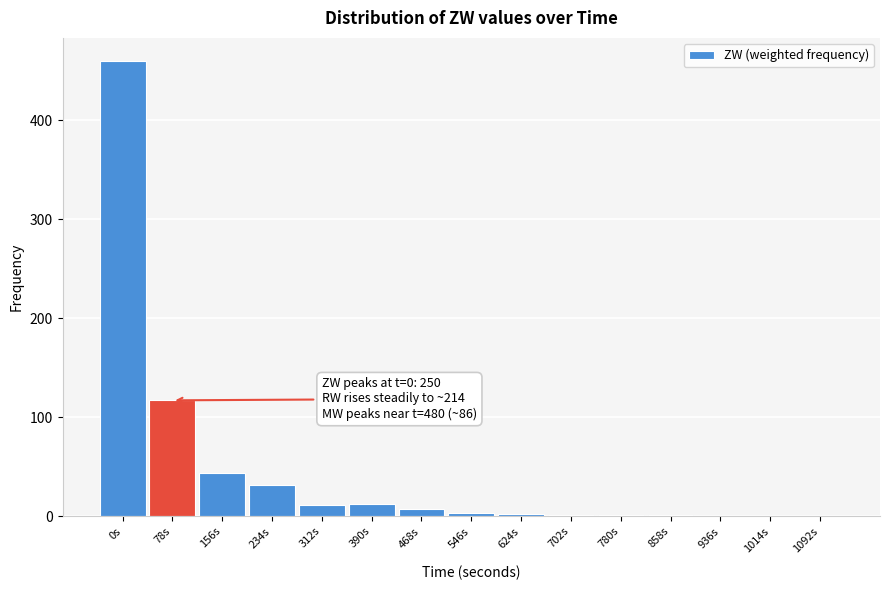

What is the sum of all values?

694.3